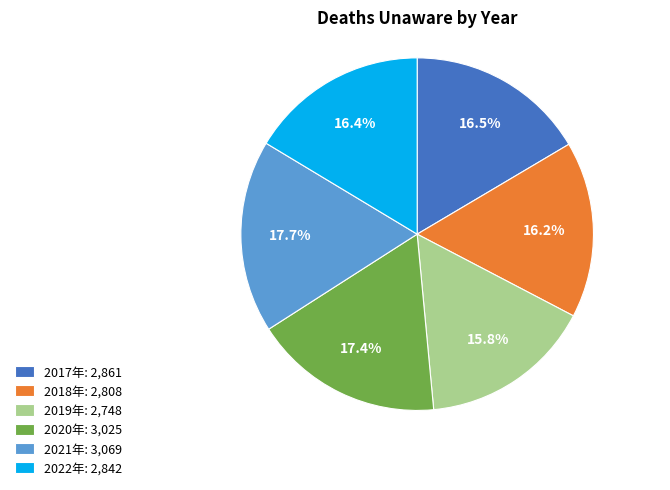

How many segments does this pie chart have?

6